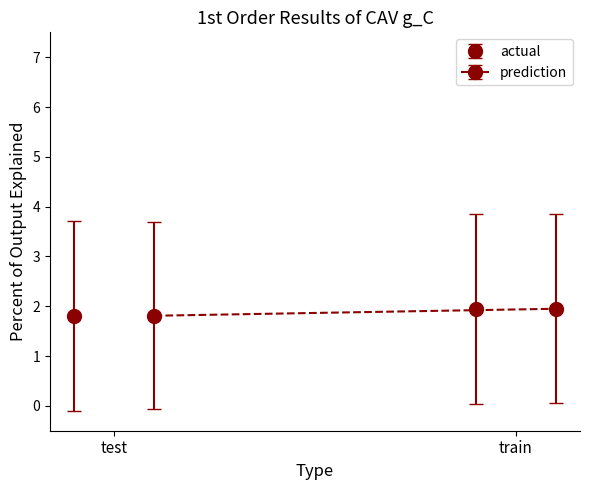

What position from the left is 7?

8